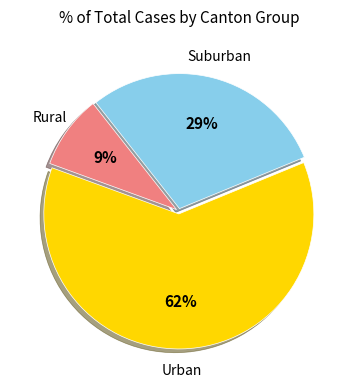

What is the largest slice in the pie chart?

Urban